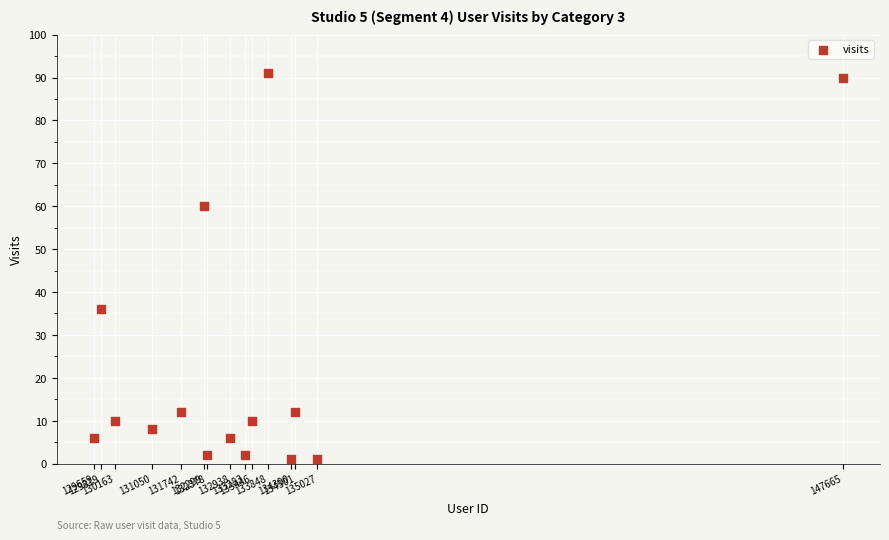

What is the range of Y values (max minus min)?

90